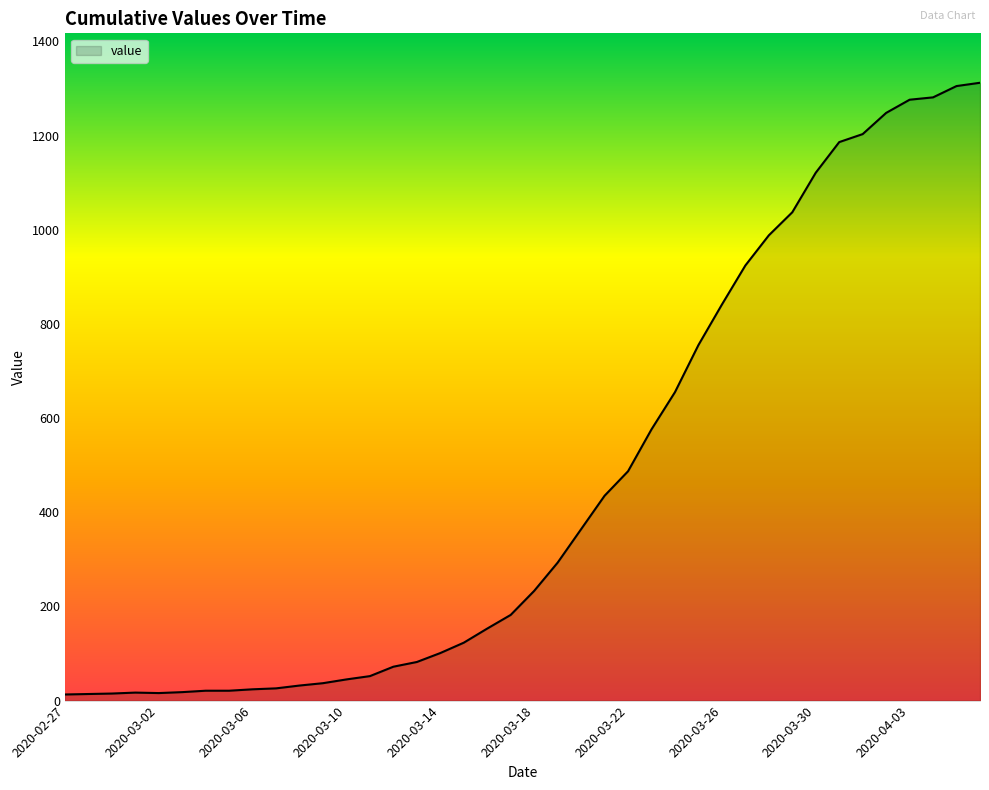

What is the maximum value shown in the chart?

1312